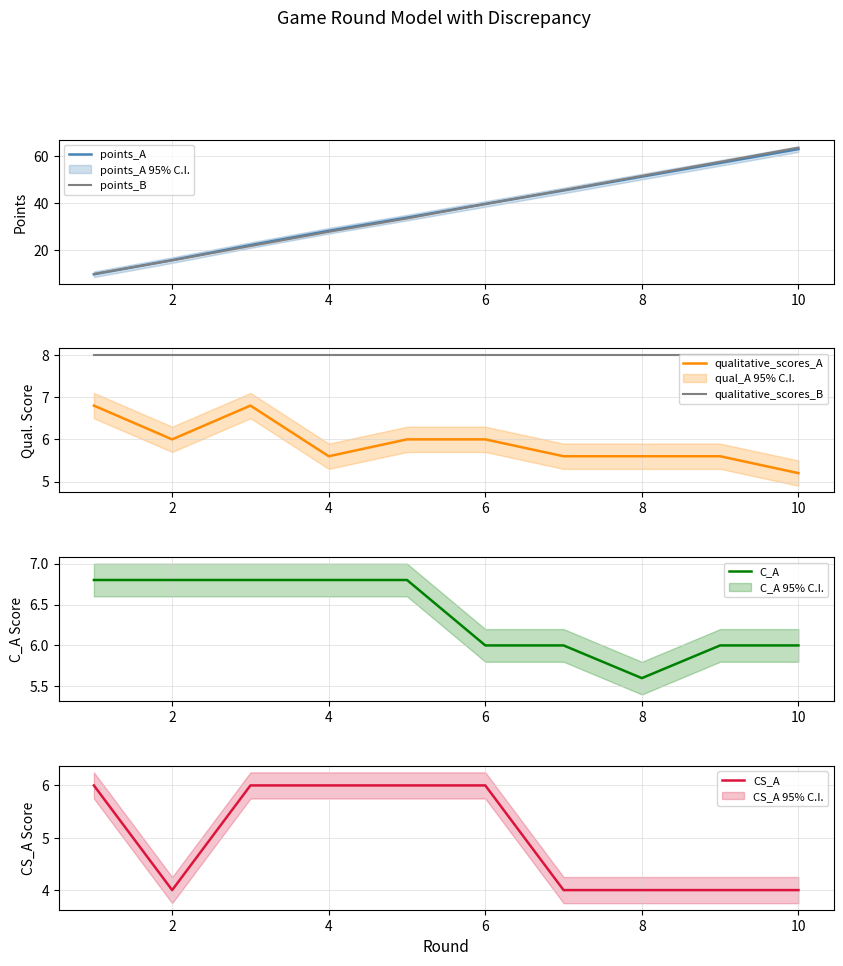

What is the lowest value of the C_A series?

5.6